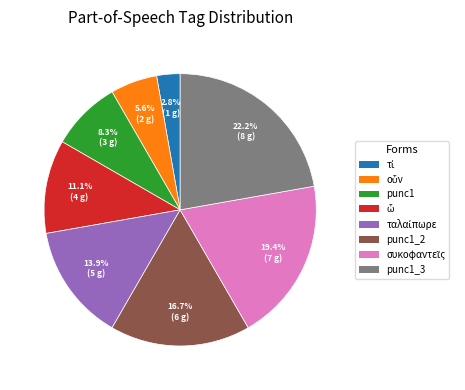

How many segments does this pie chart have?

8